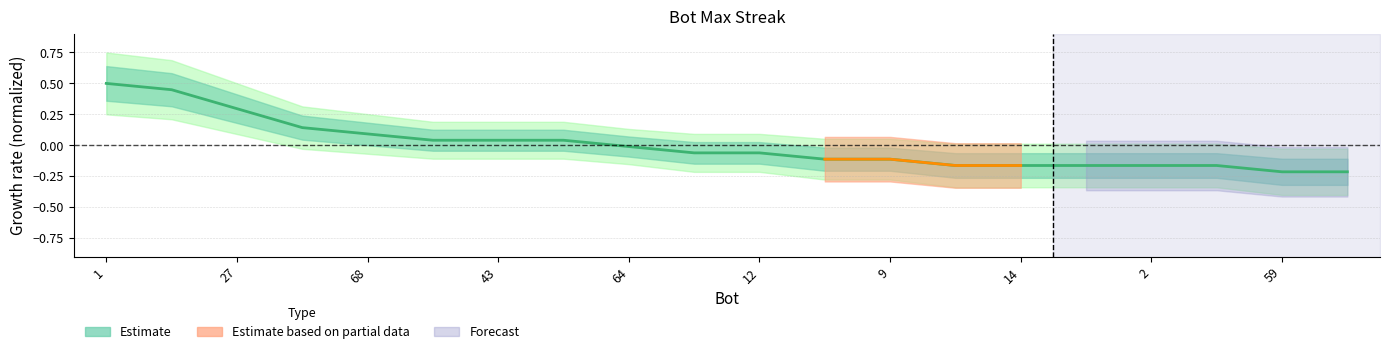

How many data points are less than 0?

12